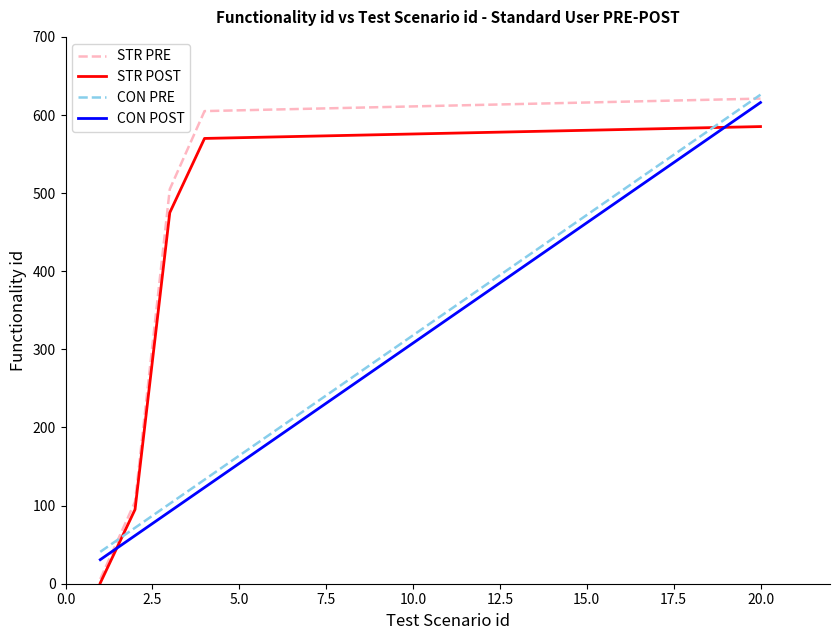

What is the maximum value shown in the chart?

626.0